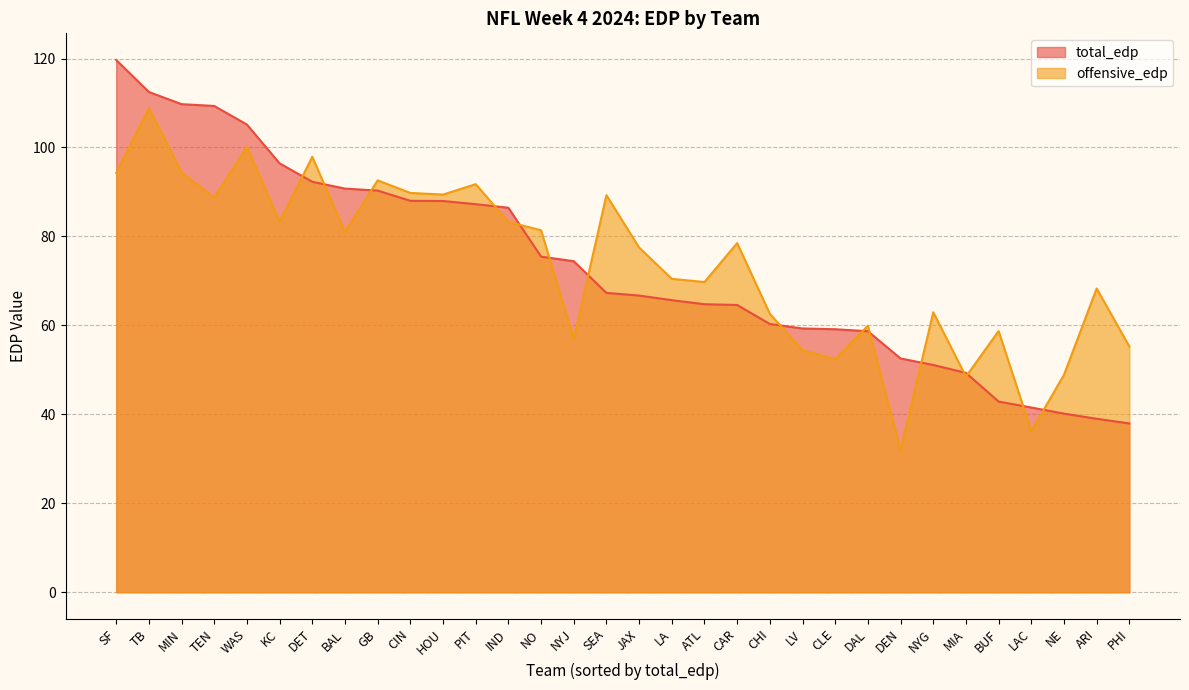

Which series has the largest total across all categories?

offensive_edp